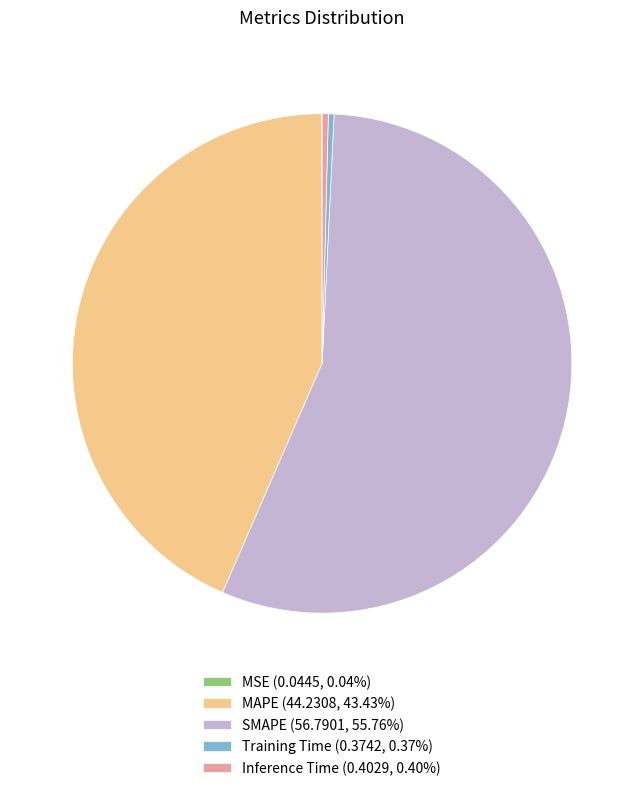

Does Training Time (0.3742, 0.37%) represent more than half of the total?

No